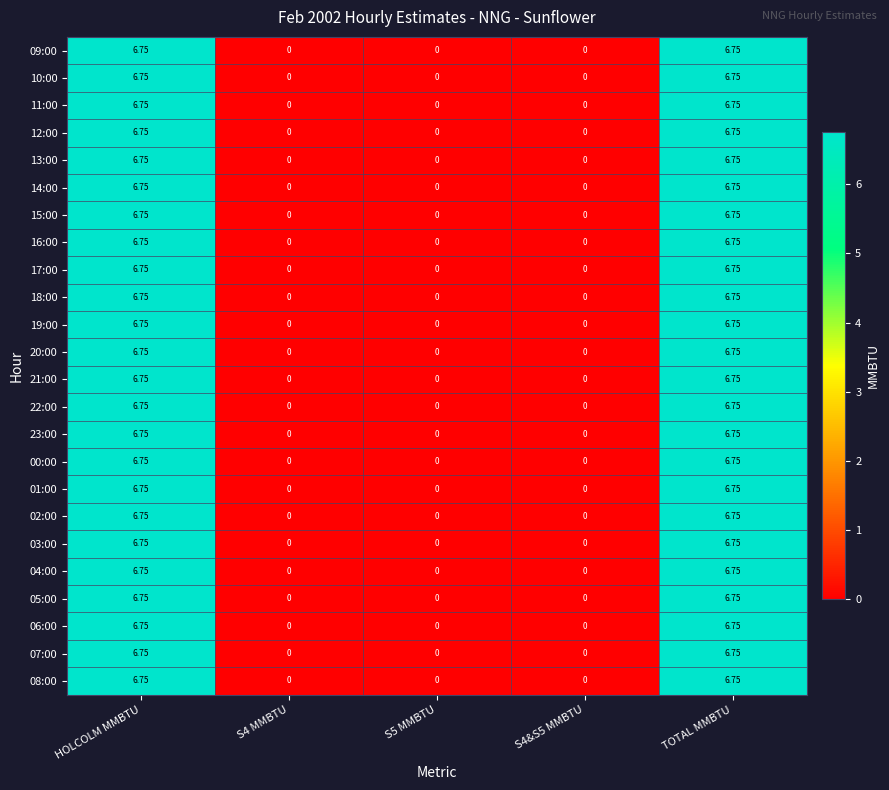

Is the value of 03:00 at HOLCOLM MMBTU greater than the value of 21:00 at S5 MMBTU?

Yes